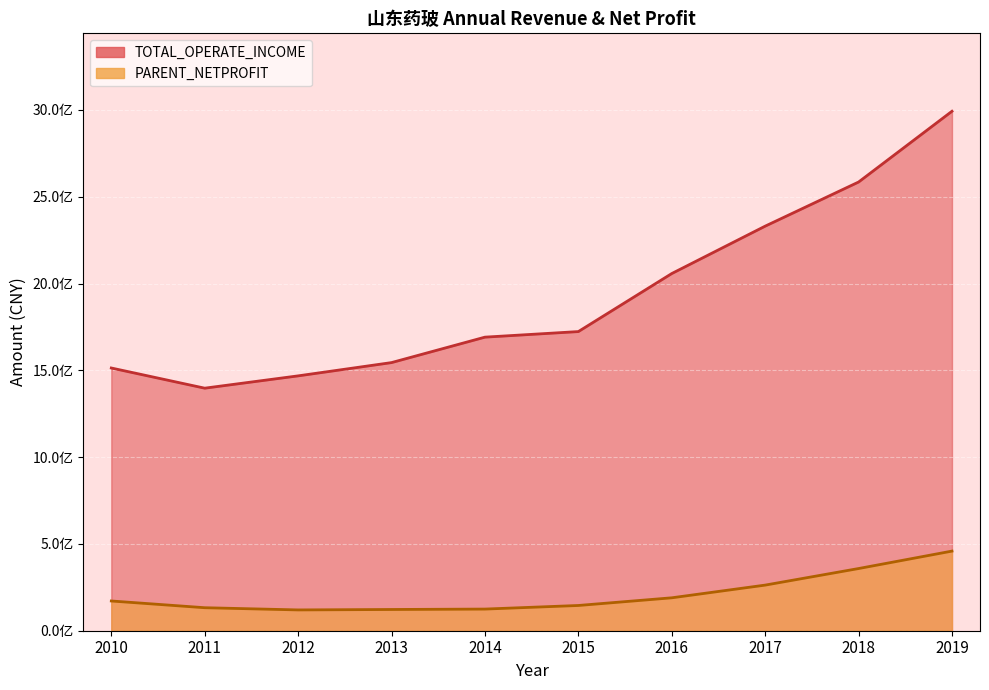

Rank the series at 2016 from lowest to highest value.

PARENT_NETPROFIT, TOTAL_OPERATE_INCOME